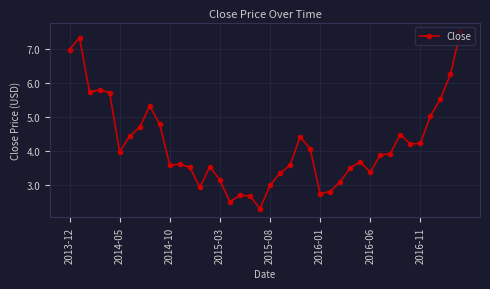

What is the smallest value displayed?

2.3